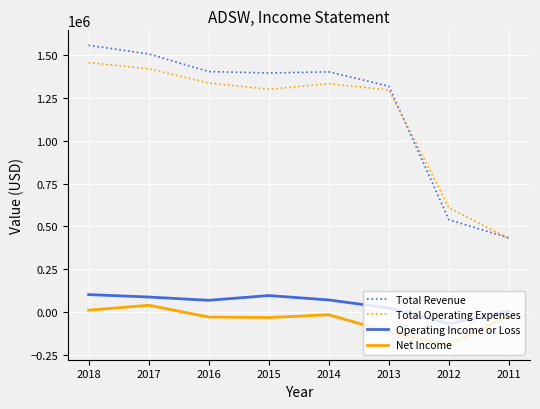

Count the number of categories in the chart.

8